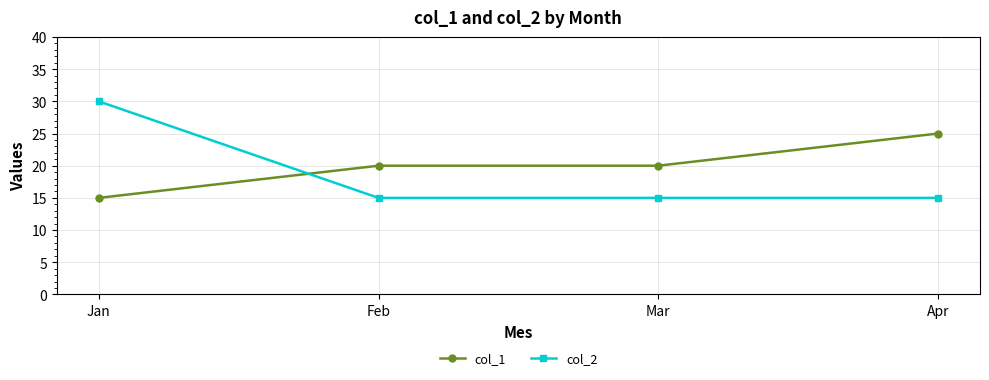

What value does the col_2 series have at Mar, to the nearest 5?

15